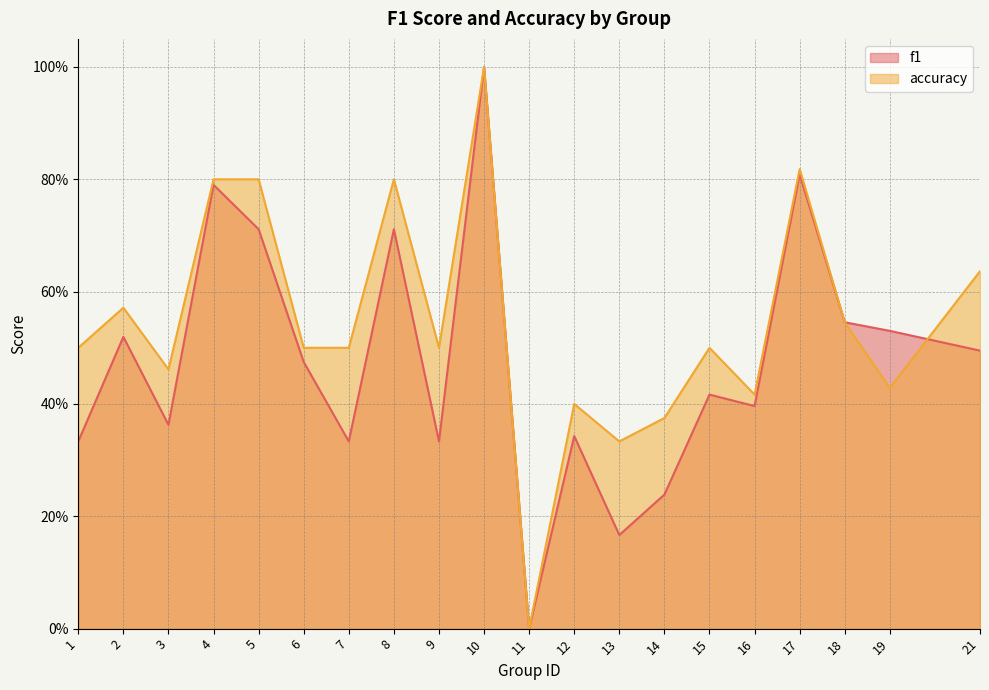

Does the chart have visible grid lines?

Yes